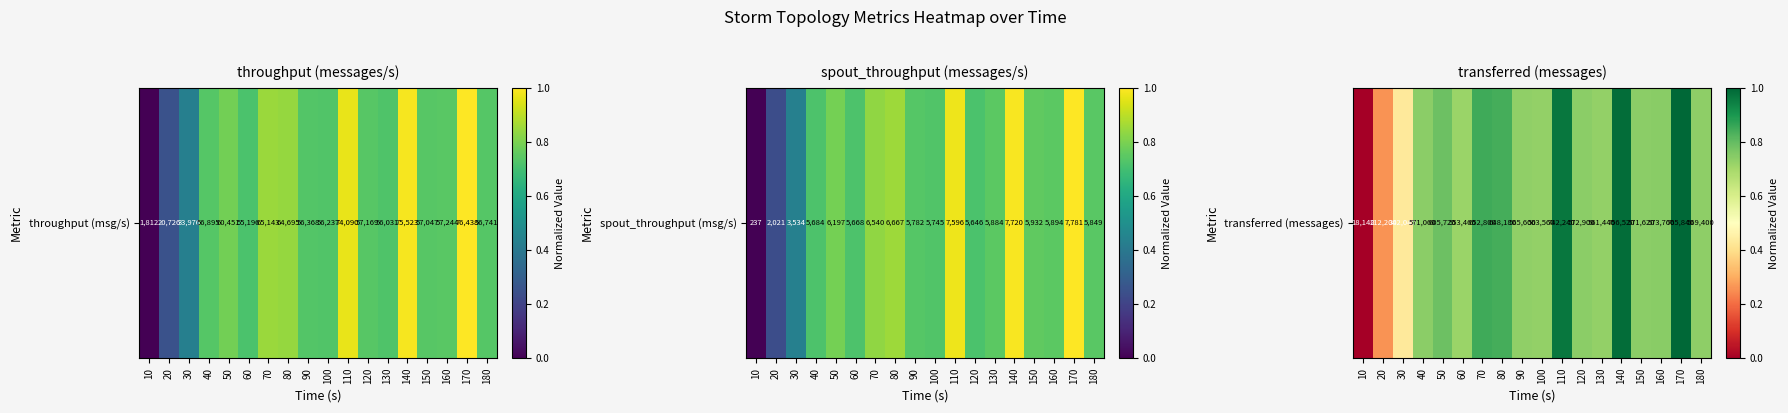

What is the approximate value at 60?

0.7